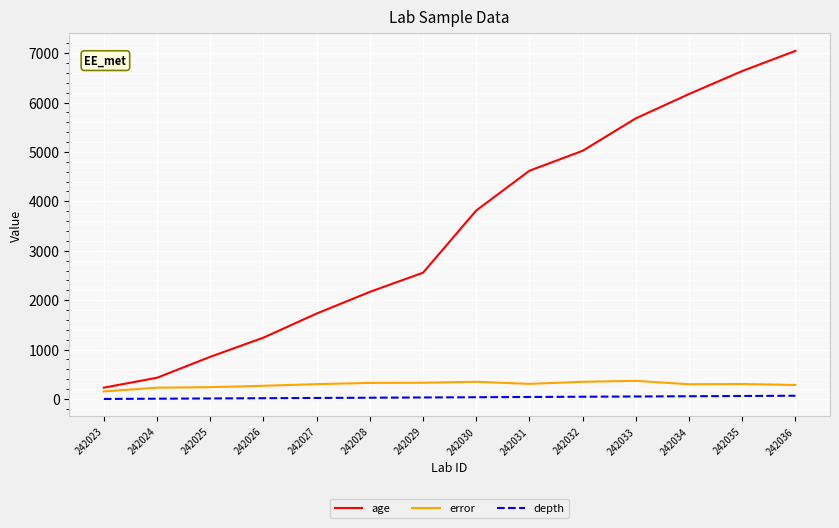

True or false: age and depth intersect in this chart.

False